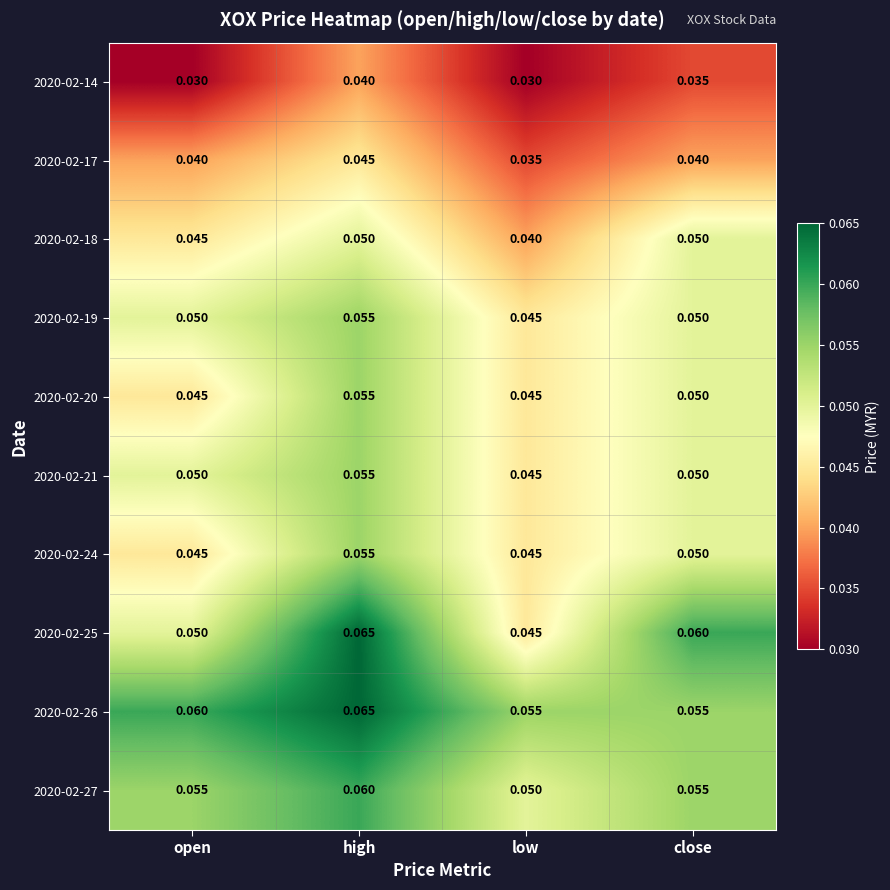

At which category is the sum across all series the highest?

high